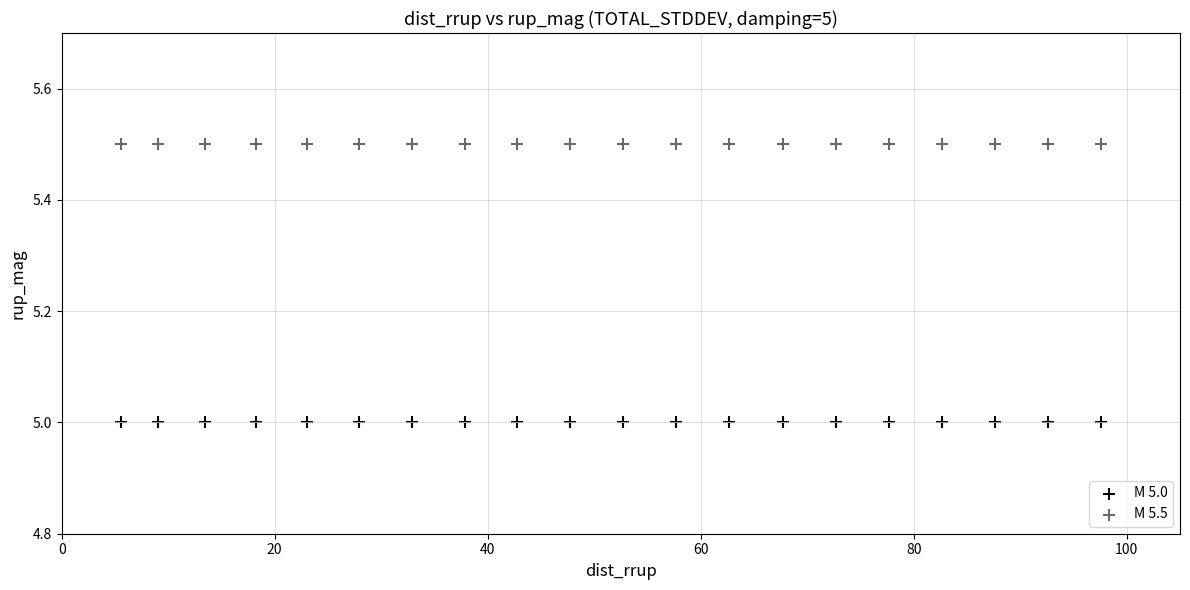

Which series contains the lowest Y value?

M 5.0